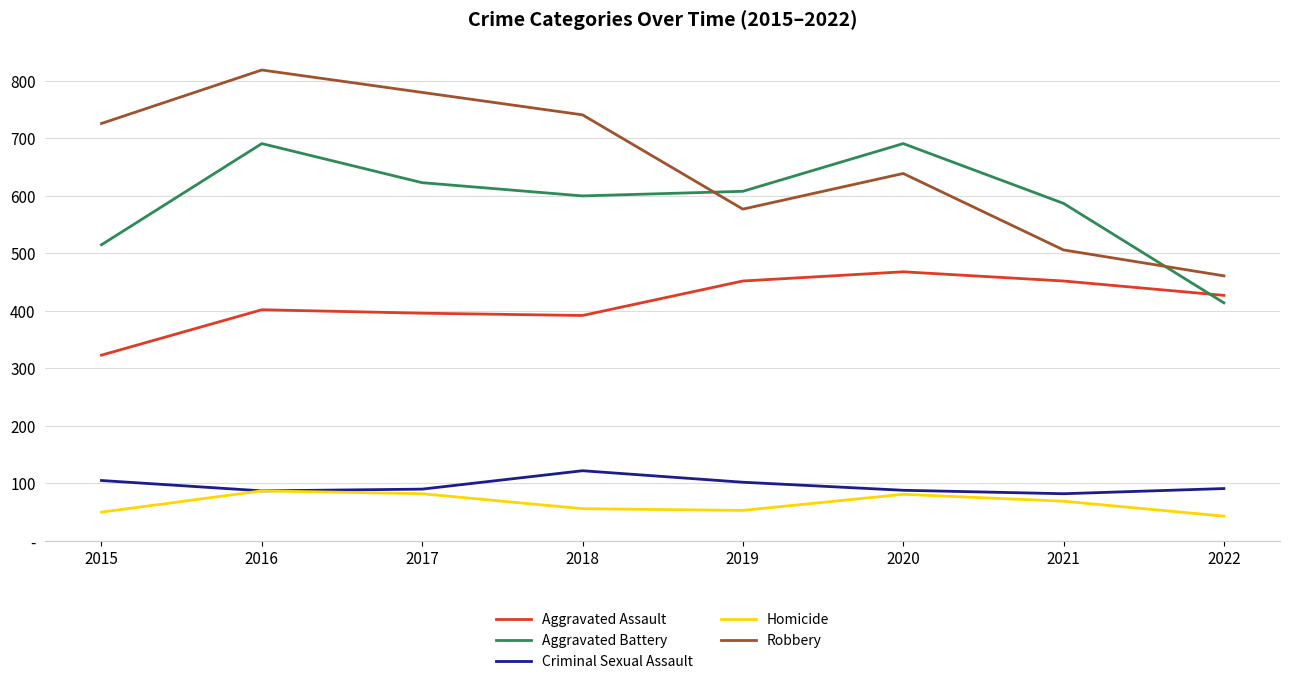

Where is the first local maximum for Robbery?

2016